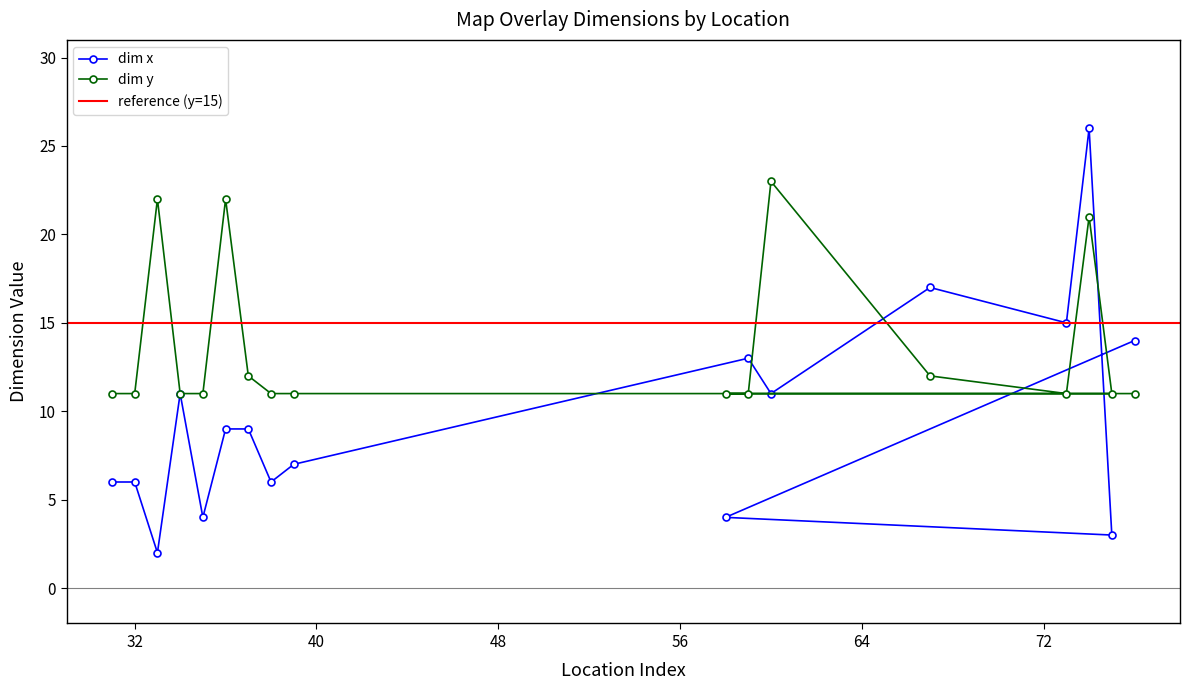

After their last crossing, which series has the higher values: dim x or dim y?

dim x